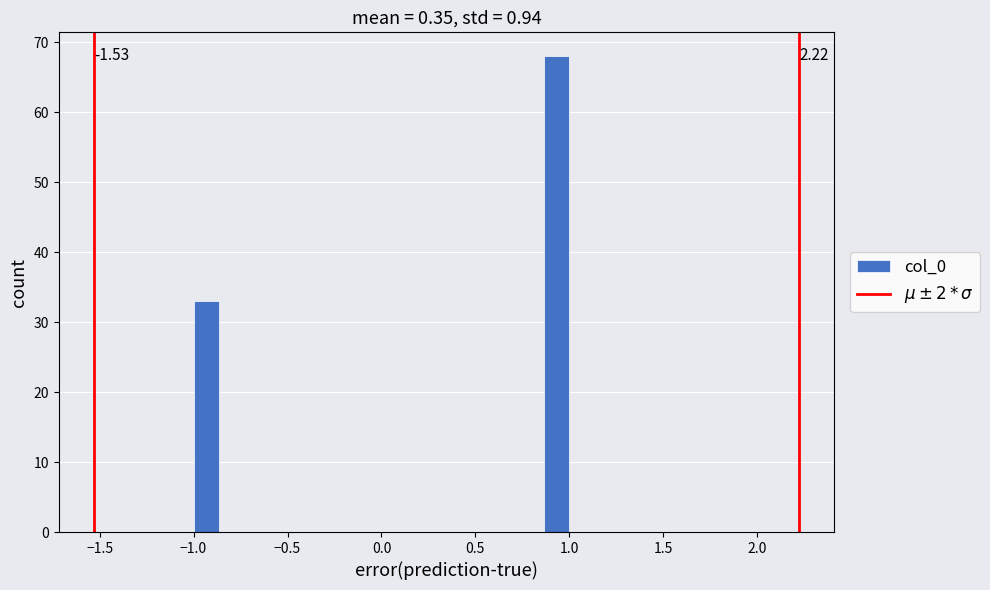

Read against the x-axis, roughly where is the centre of the tallest bar?

0.95